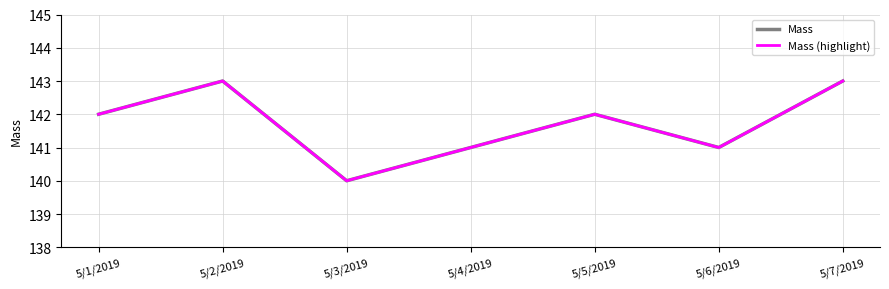

Reading left to right, list all the values displayed in this chart.

Mass: 5/1/2019=142	5/2/2019=143	5/3/2019=140	5/4/2019=141	5/5/2019=142	5/6/2019=141	5/7/2019=143
Mass (highlight): 5/1/2019=142	5/2/2019=143	5/3/2019=140	5/4/2019=141	5/5/2019=142	5/6/2019=141	5/7/2019=143